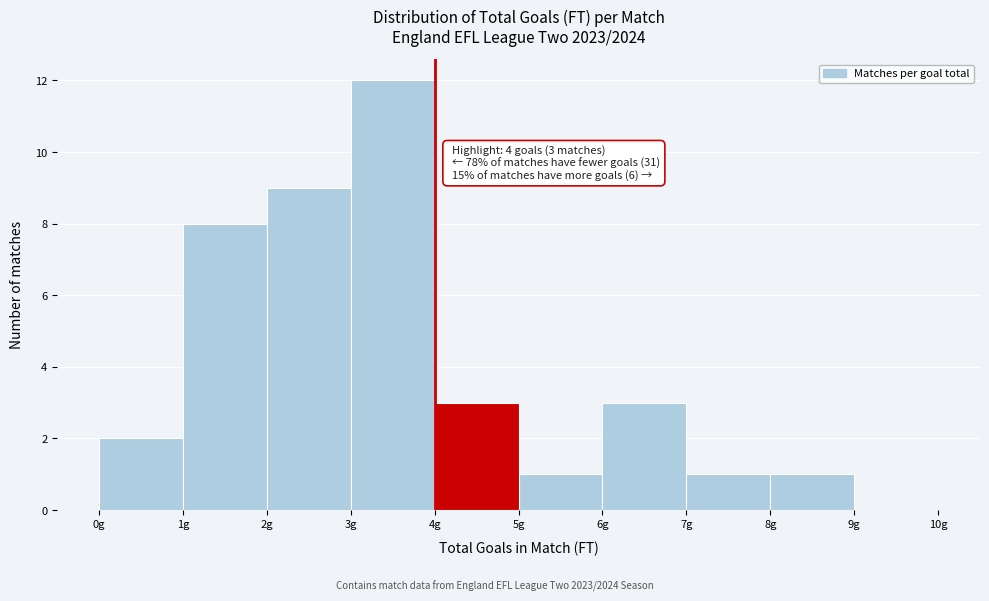

Over which range of the x-axis is the bar tallest?

3 to 4